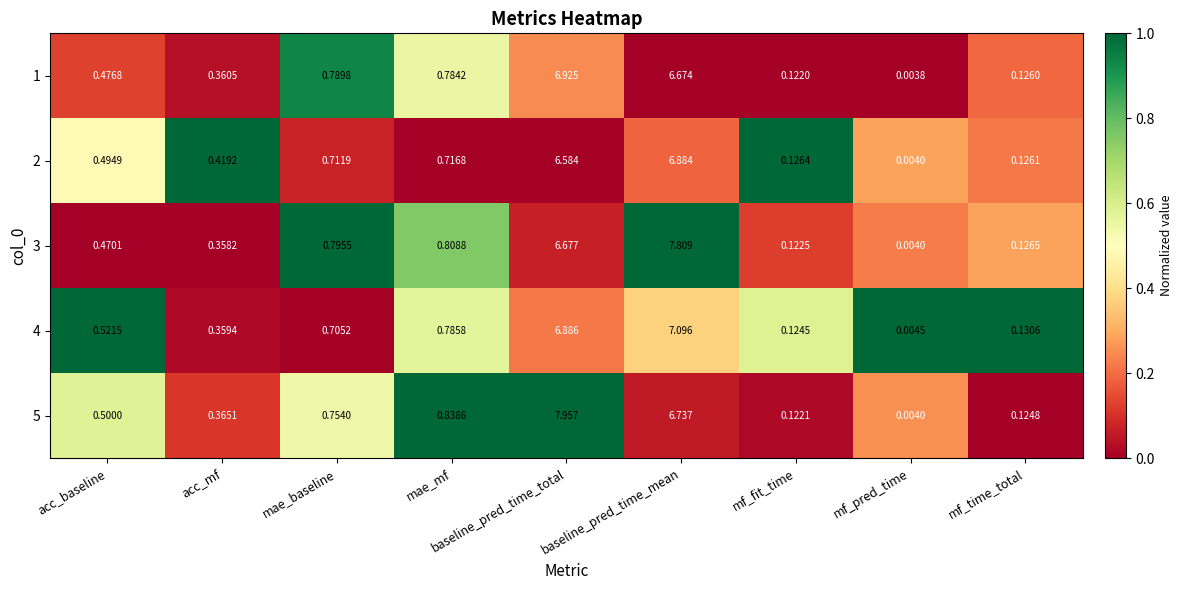

Is the value of 1 at mae_mf greater than the value of 4 at mae_baseline?

Yes